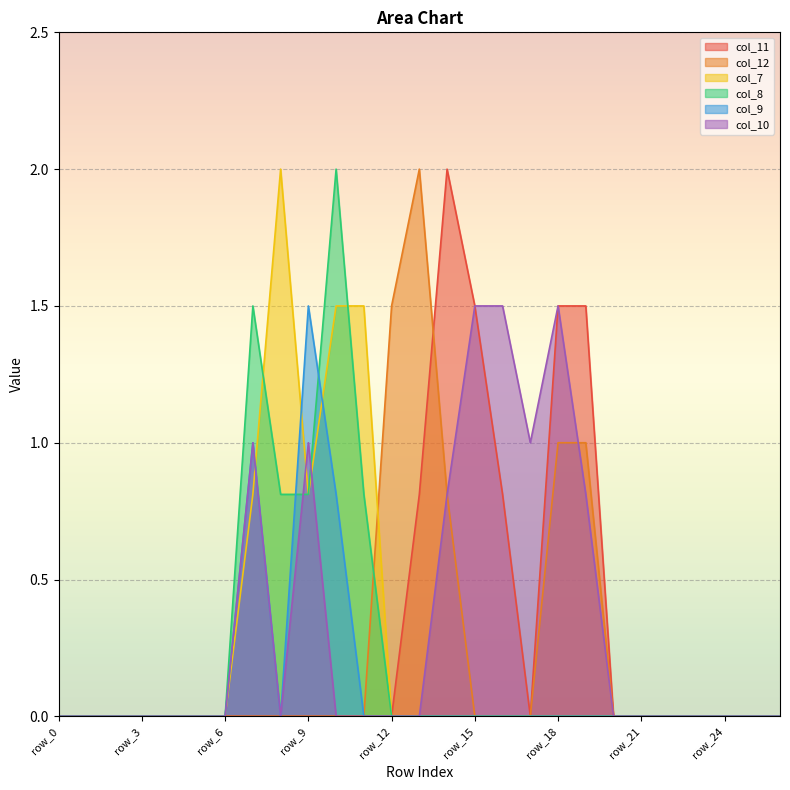

Reading right to left, extract all data points from this chart.

col_11: 0.0	0.0	0.0	0.0	0.0	0.0	0.0	1.5	1.5	0.0	0.8	1.5	2.0	0.8	0.0	0.0	0.0	0.0	0.0	0.0	0.0	0.0	0.0	0.0	0.0	0.0	0.0
col_12: 0.0	0.0	0.0	0.0	0.0	0.0	0.0	1.0	1.0	0.0	0.0	0.0	0.8	2.0	1.5	0.0	0.0	0.0	0.0	0.0	0.0	0.0	0.0	0.0	0.0	0.0	0.0
col_7: 0.0	0.0	0.0	0.0	0.0	0.0	0.0	0.0	0.0	0.0	0.0	0.0	0.0	0.0	0.0	1.5	1.5	0.8	2.0	0.8	0.0	0.0	0.0	0.0	0.0	0.0	0.0
col_8: 0.0	0.0	0.0	0.0	0.0	0.0	0.0	0.0	0.0	0.0	0.0	0.0	0.0	0.0	0.0	0.8	2.0	0.8	0.8	1.5	0.0	0.0	0.0	0.0	0.0	0.0	0.0
col_9: 0.0	0.0	0.0	0.0	0.0	0.0	0.0	0.0	0.0	0.0	0.0	0.0	0.0	0.0	0.0	0.0	0.8	1.5	0.0	1.0	0.0	0.0	0.0	0.0	0.0	0.0	0.0
col_10: 0.0	0.0	0.0	0.0	0.0	0.0	0.0	0.8	1.5	1.0	1.5	1.5	0.8	0.0	0.0	0.0	0.0	1.0	0.0	1.0	0.0	0.0	0.0	0.0	0.0	0.0	0.0